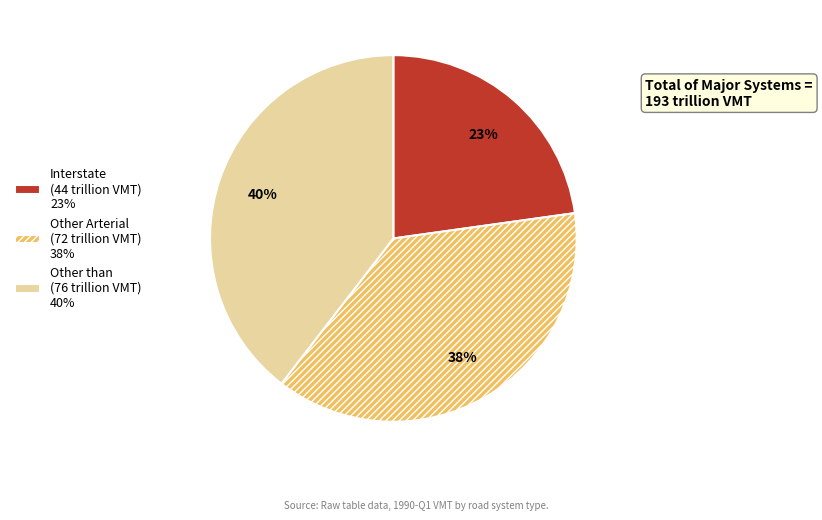

To the nearest percent, what is the difference between the largest and smallest slice percentages?

17%